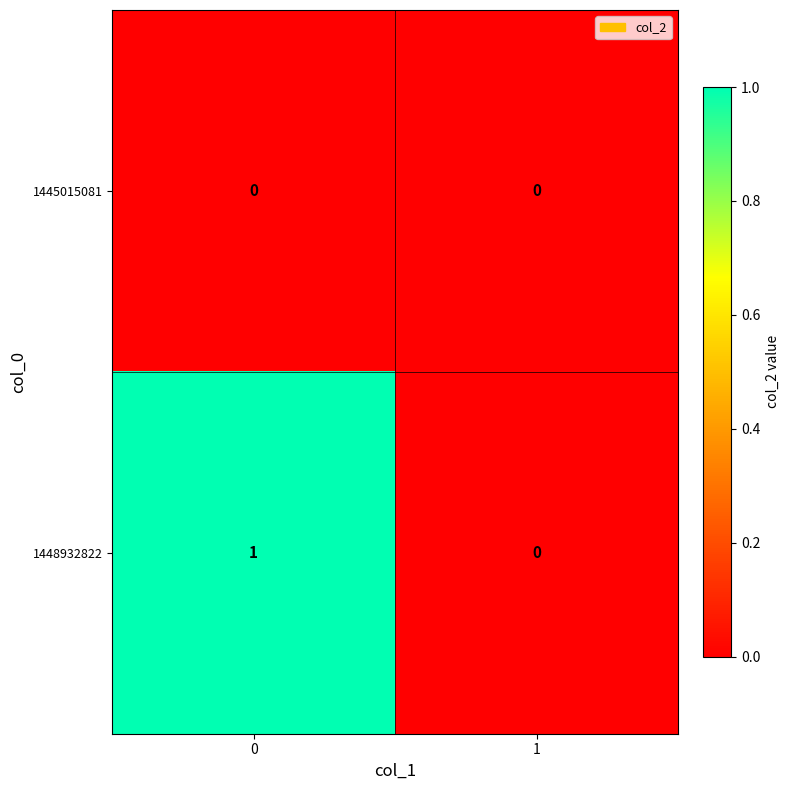

Which series has the largest total across all categories?

1448932822